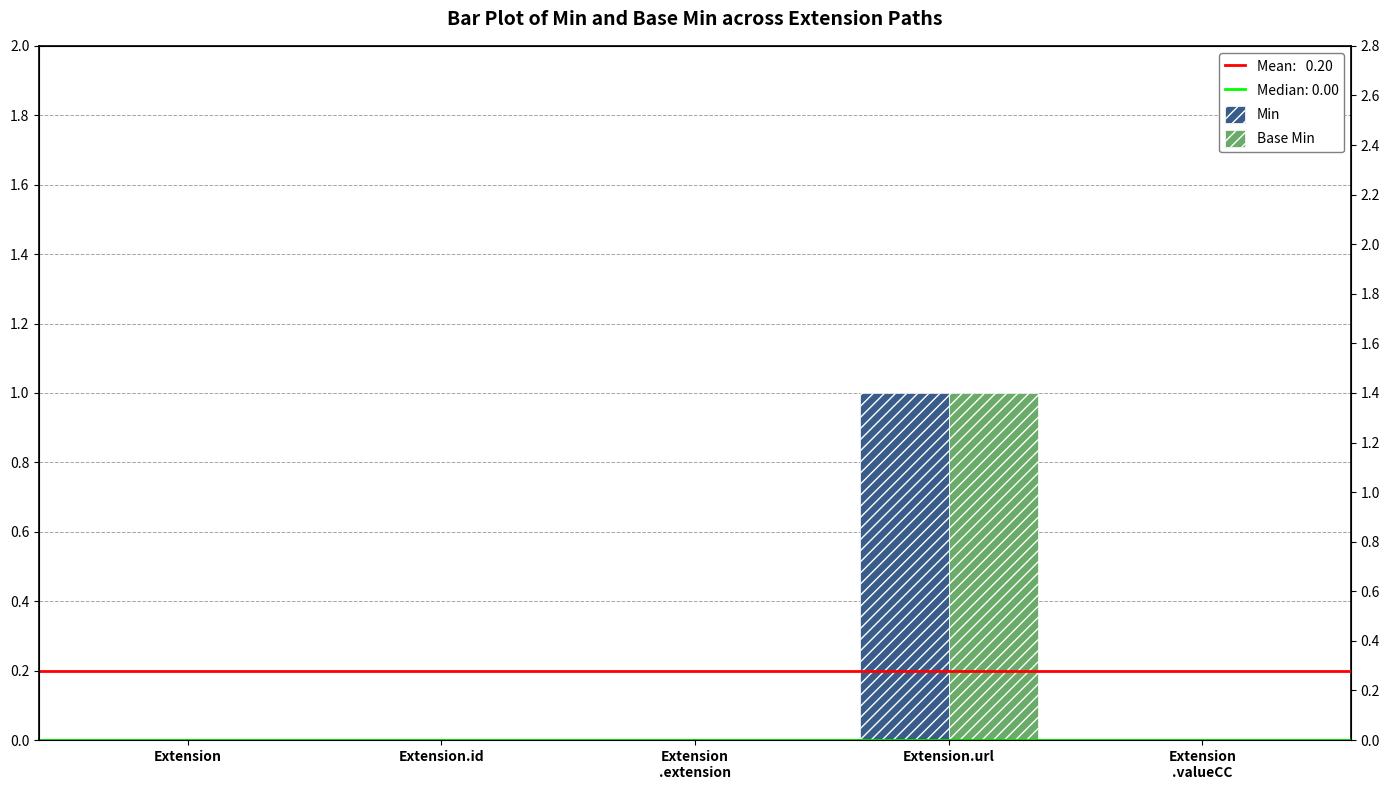

What is the difference between the maximum and minimum values in the Base Min series?

1